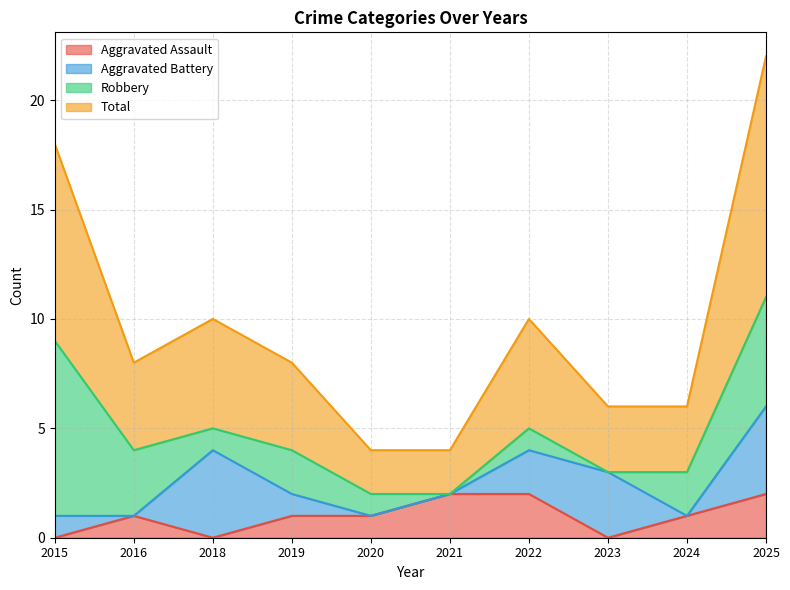

What is the average value of the Aggravated Assault series?

1